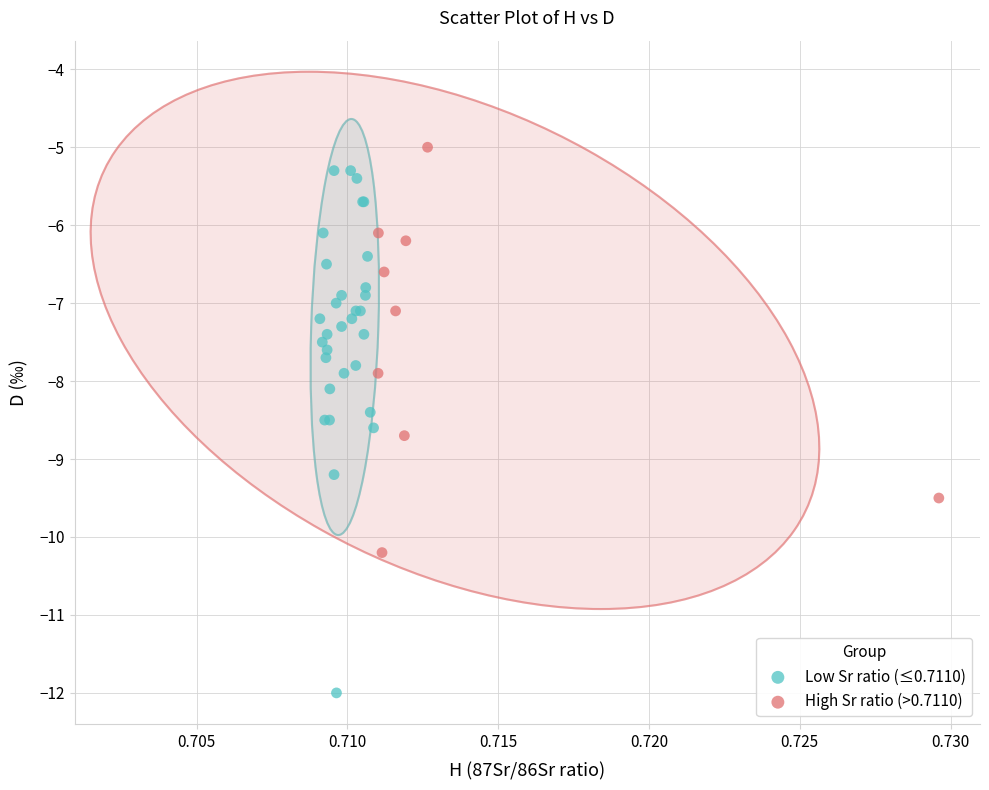

Which series has the largest Y range (max minus min)?

Low Sr ratio (≤0.7110)